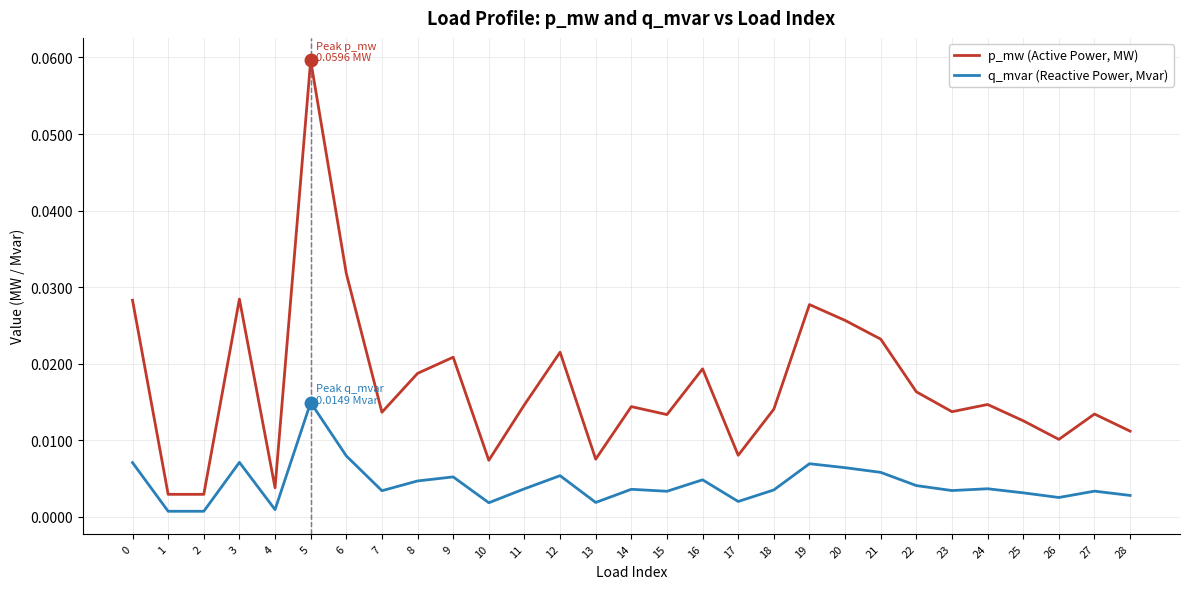

True or false: q_mvar (Reactive Power, Mvar) and p_mw (Active Power, MW) cross at least once.

False